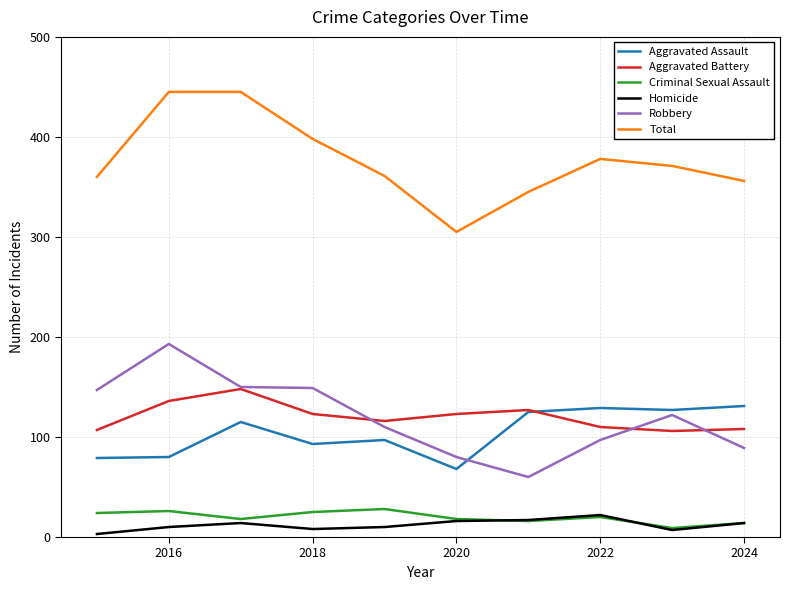

What is the highest value of the Aggravated Assault series?

131